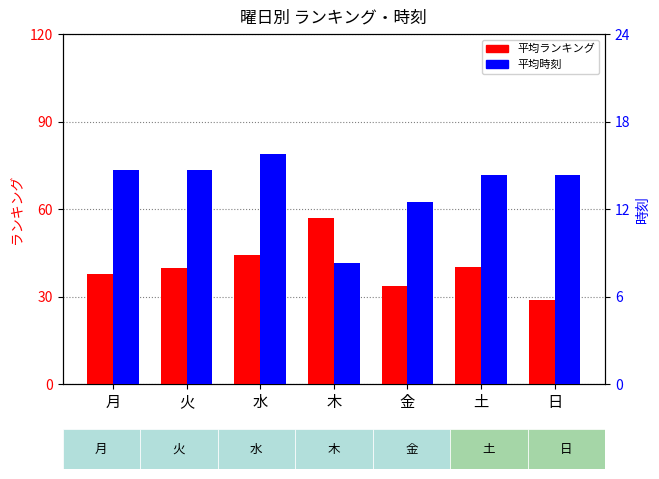

What value does the 平均ランキング series have at 金?

33.5